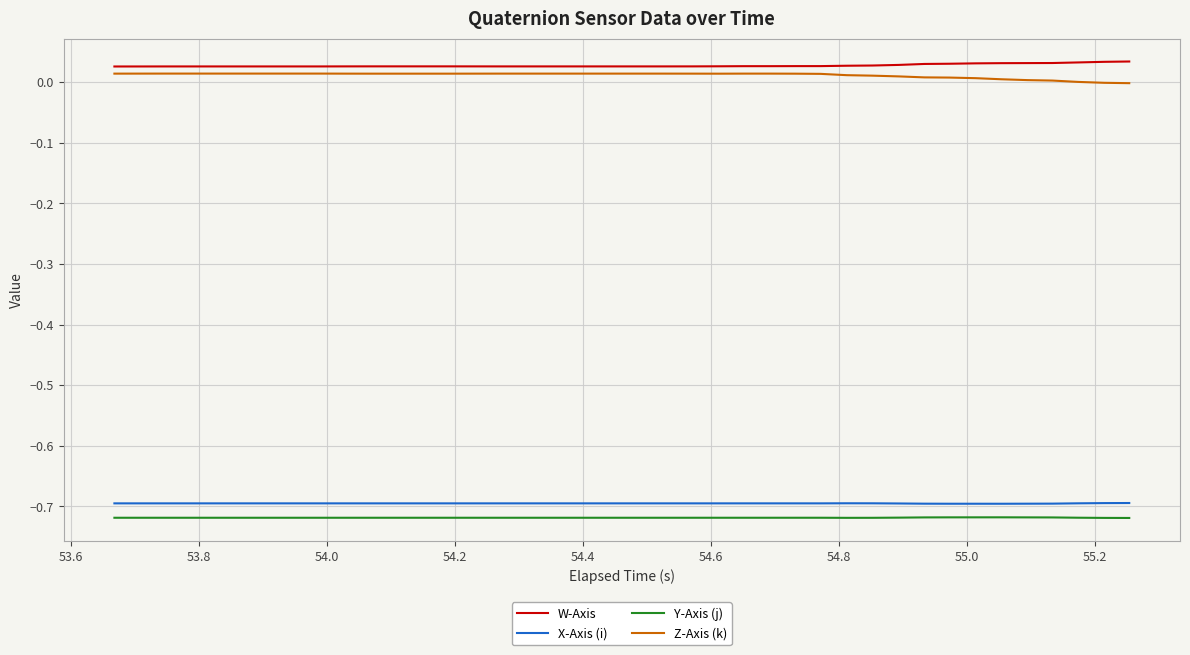

True or false: X-Axis (i) and Y-Axis (j) intersect in this chart.

False